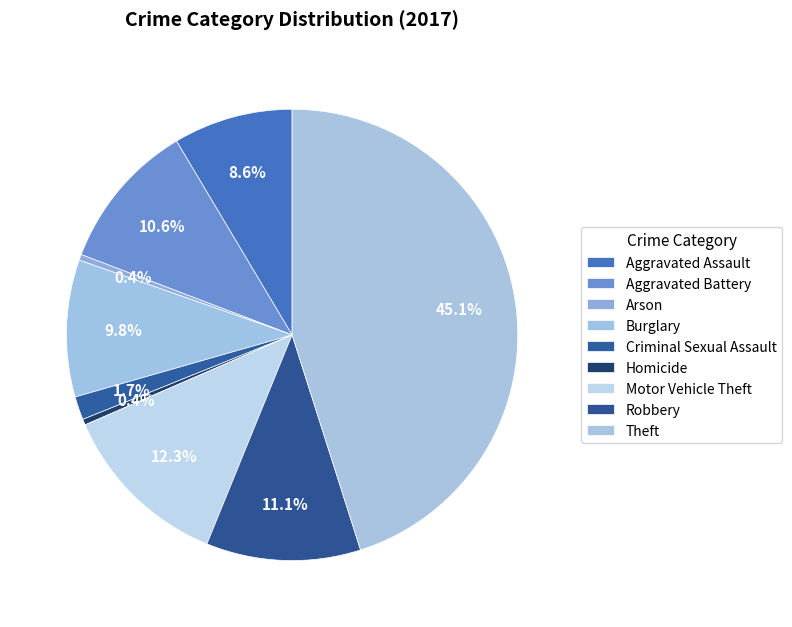

What is the ratio of the value at Aggravated Battery to the value at Aggravated Assault?

1.2